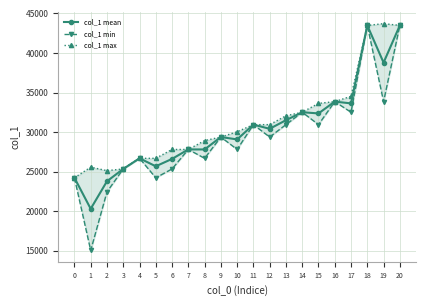

How many data points in col_1 max are above 30045?

10